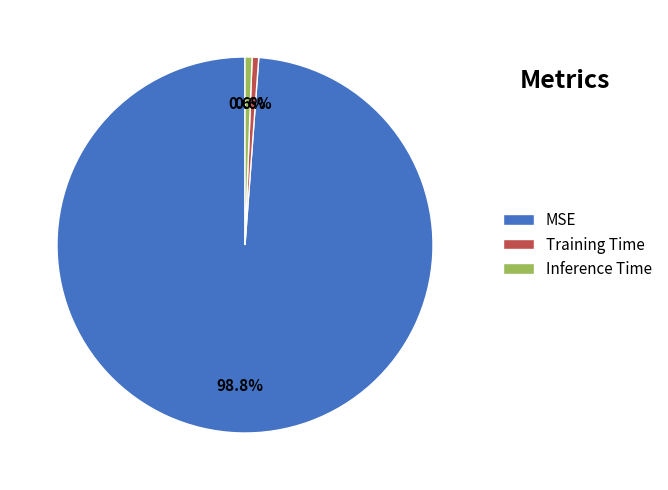

How many slices are in this pie chart?

3